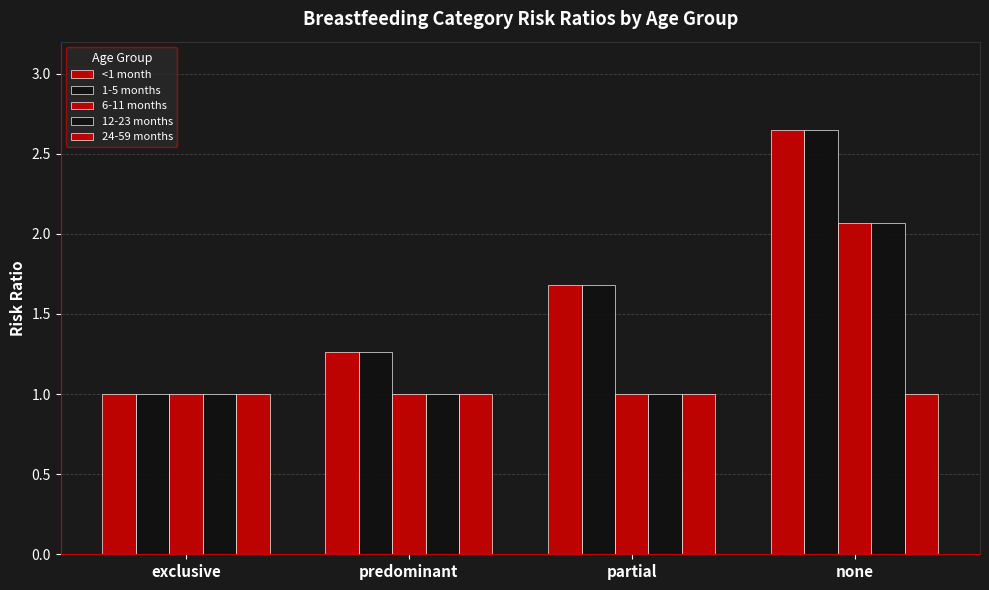

Reading right to left, extract all data points from this chart.

<1 month: none=2.6	partial=1.7	predominant=1.3	exclusive=1.0
1-5 months: none=2.6	partial=1.7	predominant=1.3	exclusive=1.0
6-11 months: none=2.1	partial=1.0	predominant=1.0	exclusive=1.0
12-23 months: none=2.1	partial=1.0	predominant=1.0	exclusive=1.0
24-59 months: none=1.0	partial=1.0	predominant=1.0	exclusive=1.0